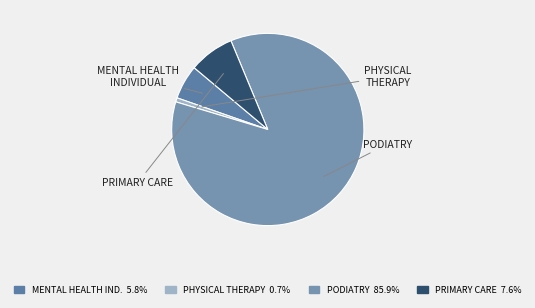

True or false: MENTAL HEALTH INDIVIDUAL accounts for 1% of the total.

False